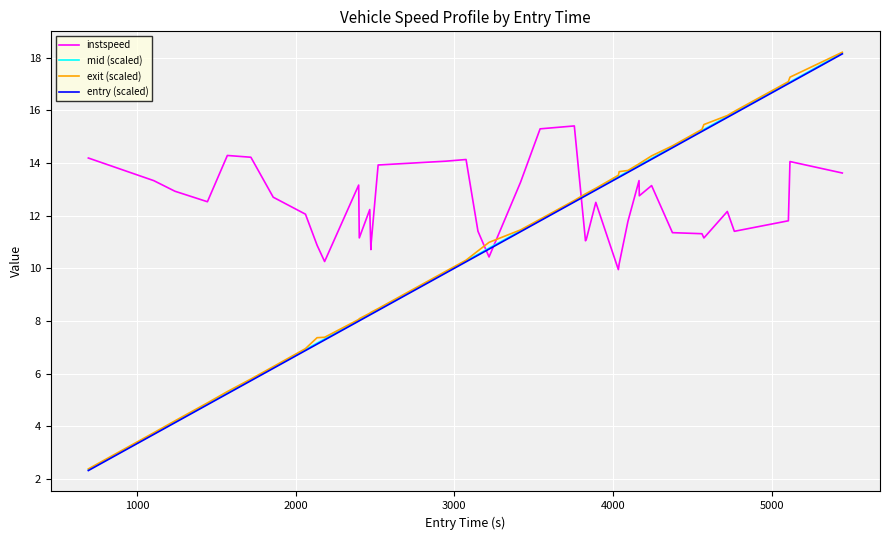

Which series has the widest spread of values?

mid (scaled)